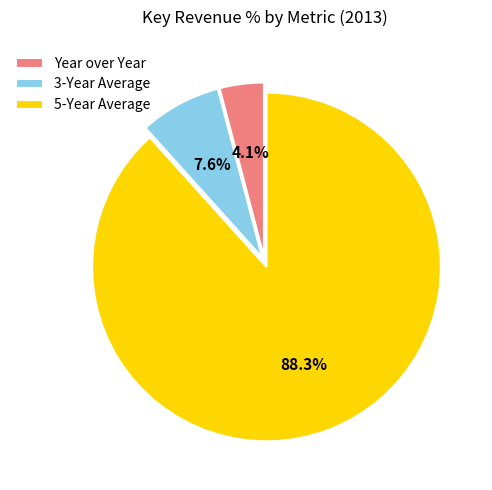

Is there a majority slice in this chart?

Yes